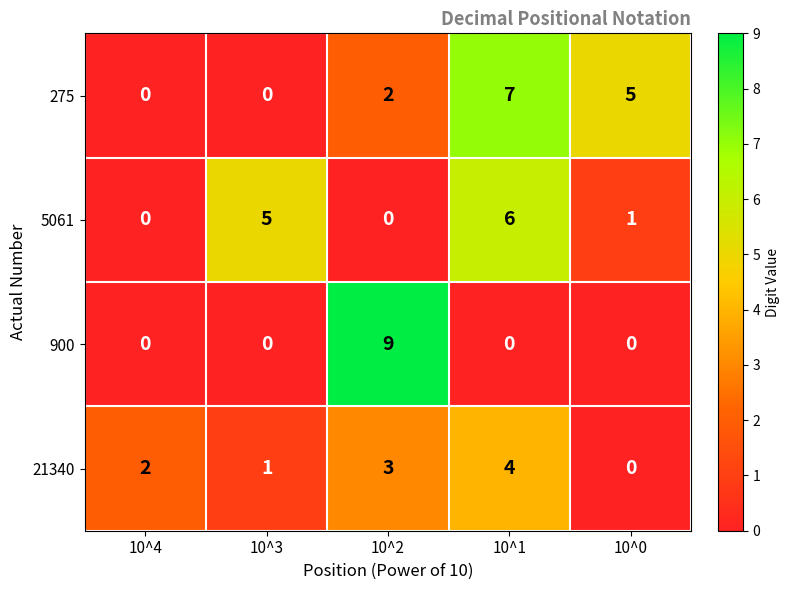

Count the 900 values in the range 0 to 1.

4